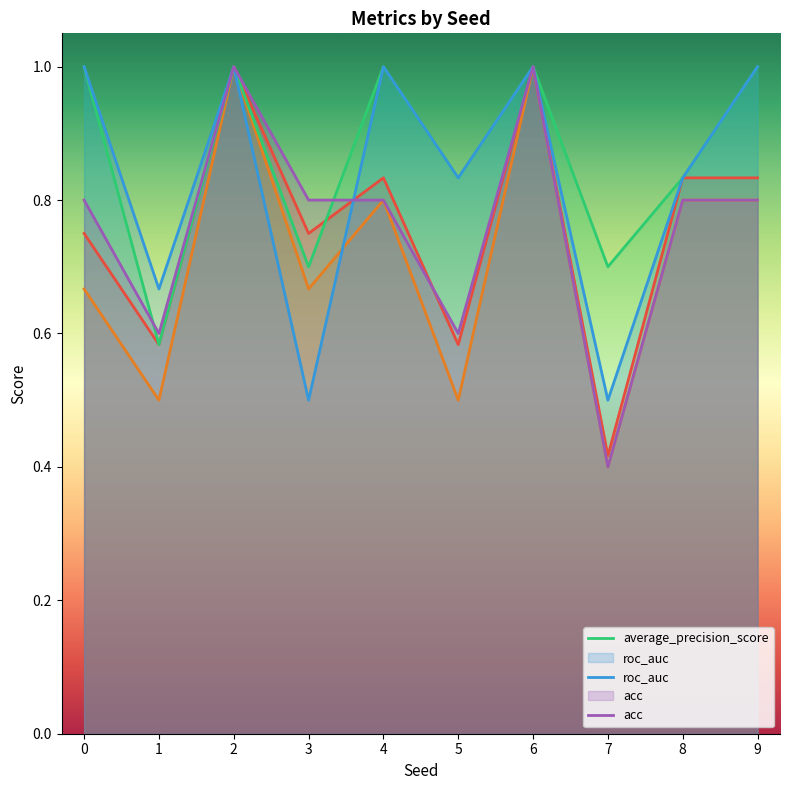

How many lines are shown in the chart?

5